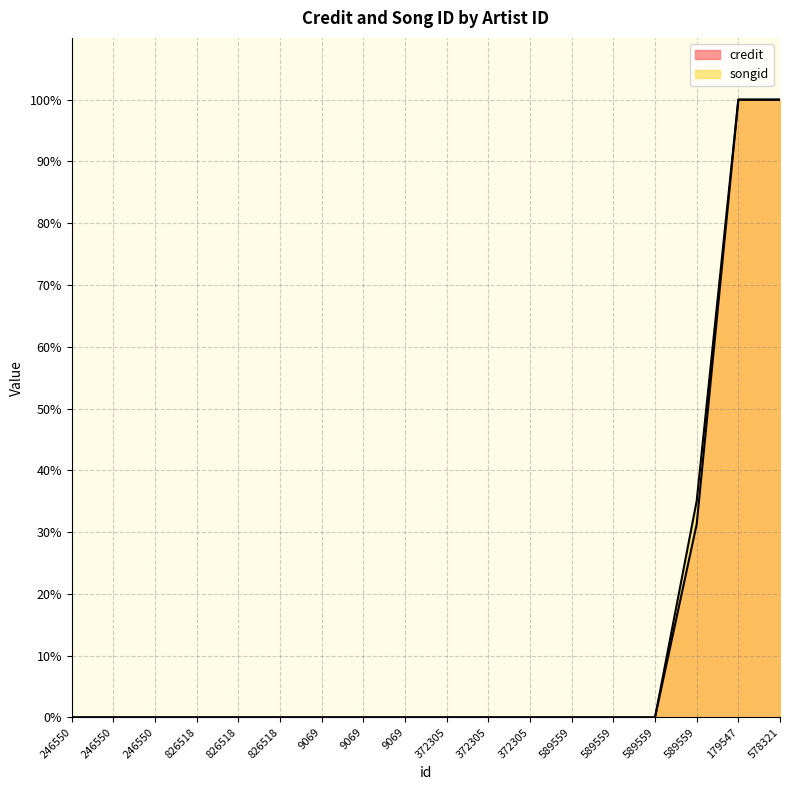

True or false: credit and songid intersect in this chart.

False